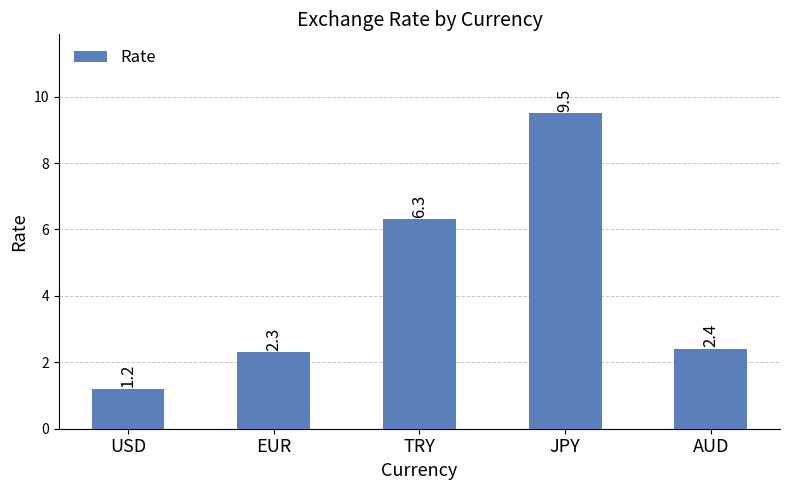

How many data points does each series have?

5